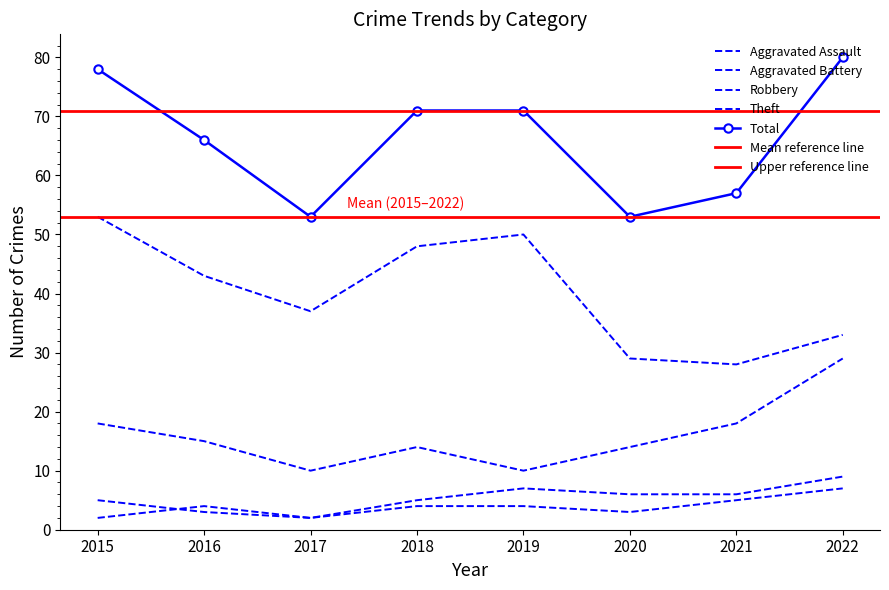

True or false: Aggravated Battery and Robbery intersect in this chart.

False